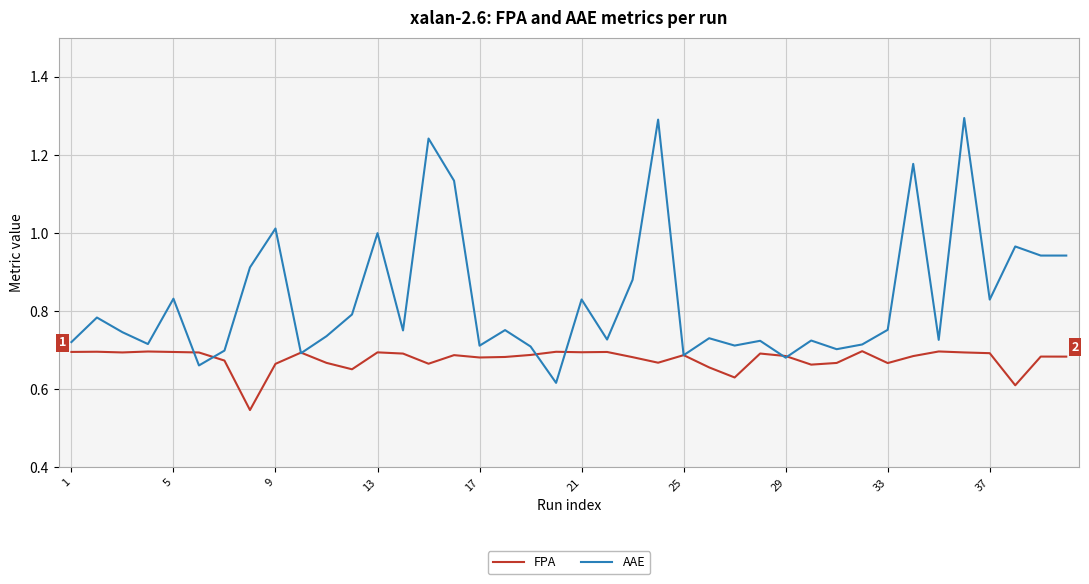

Which series has the largest total across all categories?

AAE